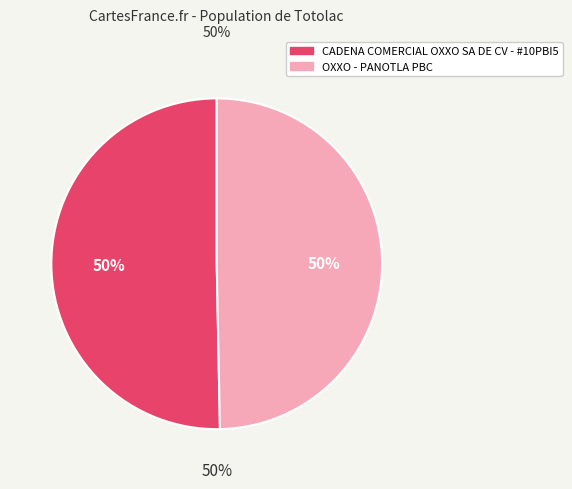

To the nearest percent, what portion does OXXO - PANOTLA PBC represent?

50%